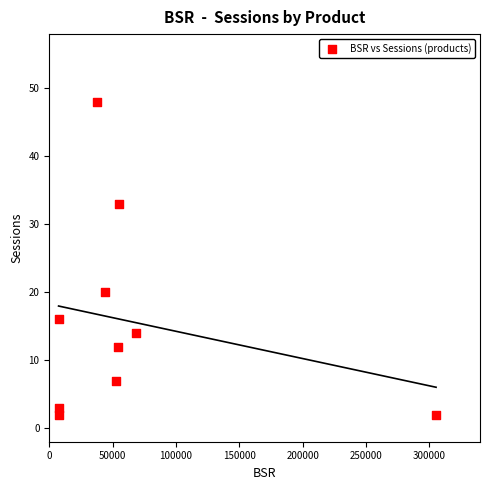

What is the range of Y values (max minus min)?

46